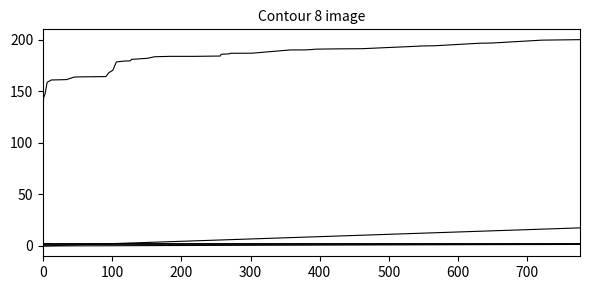

Is it true that selectedHub10 equals 2.0 at 100?

True